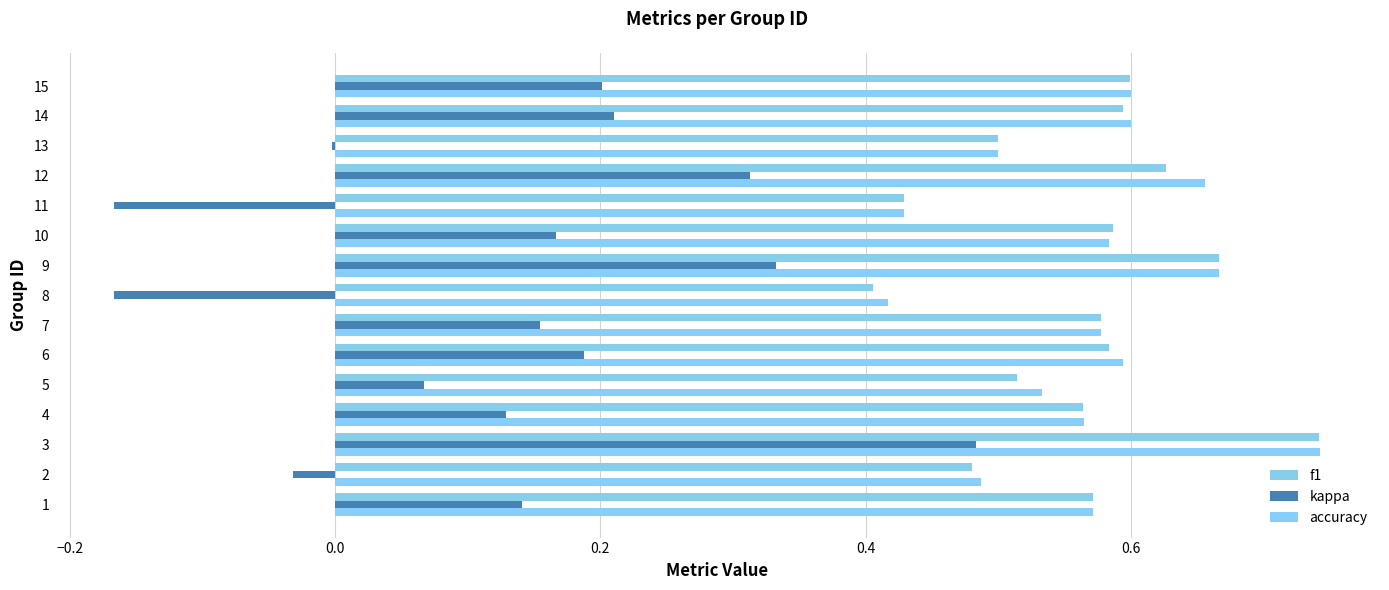

How many f1 values are between 0 and 1?

15